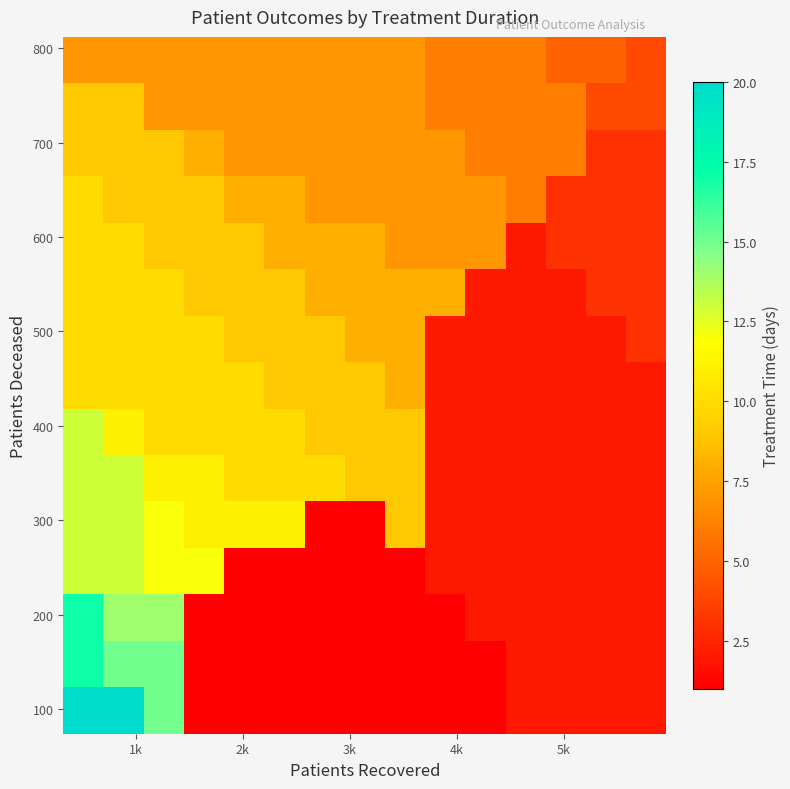

At how many categories does at least one series exceed 11?

4